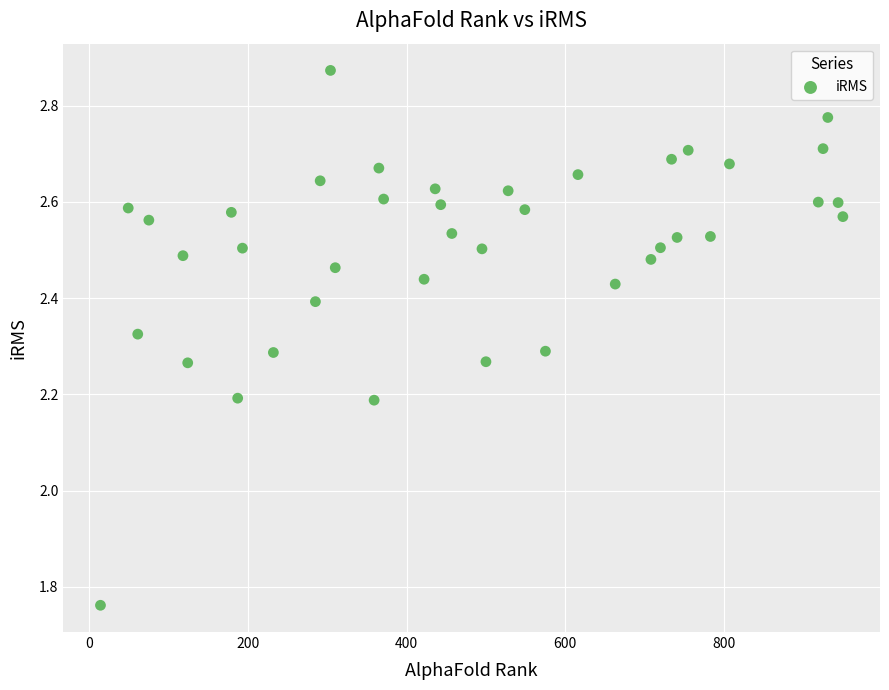

What is the range of X values (max minus min)?

936.0